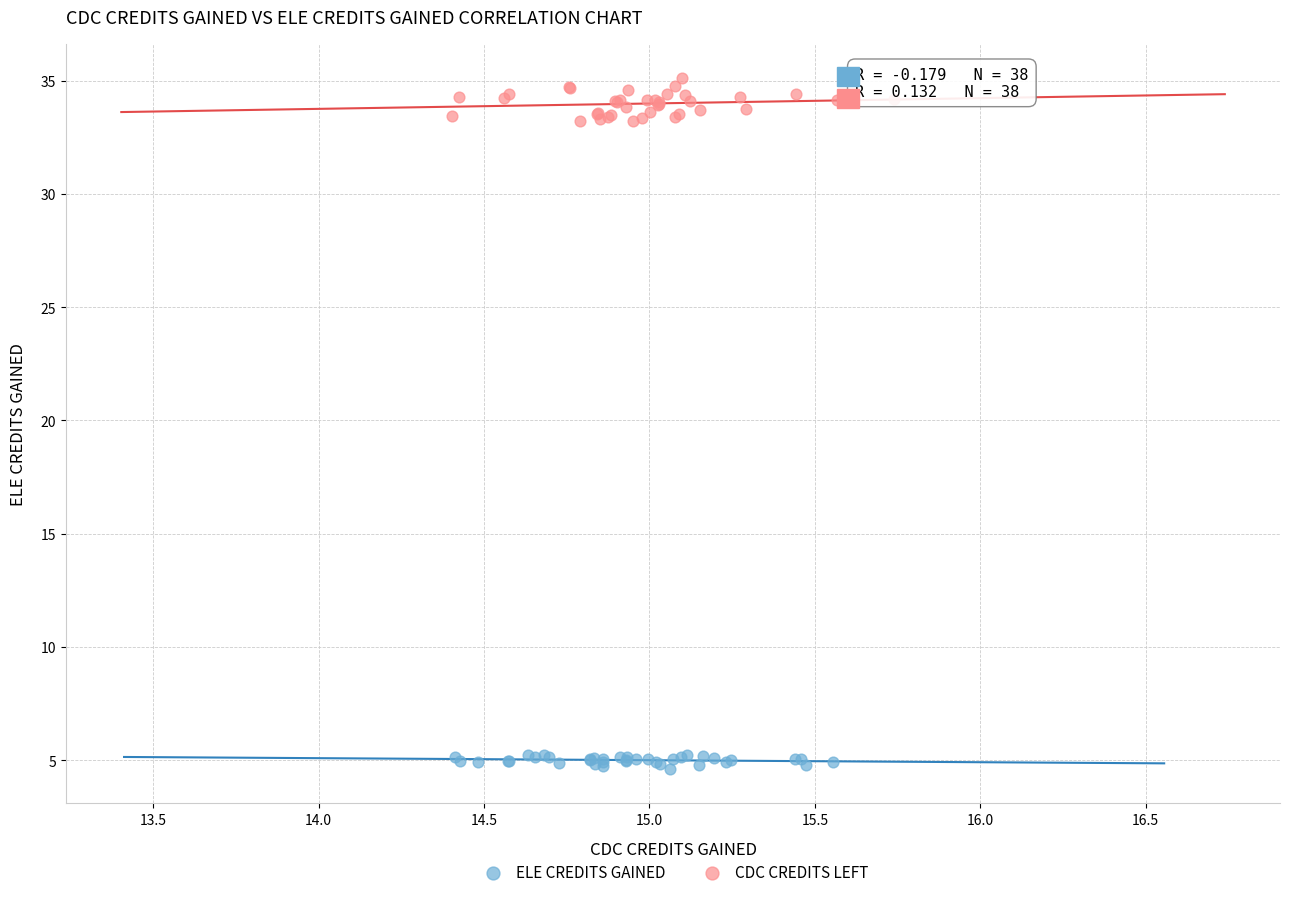

Which series contains the highest Y value?

CDC CREDITS LEFT